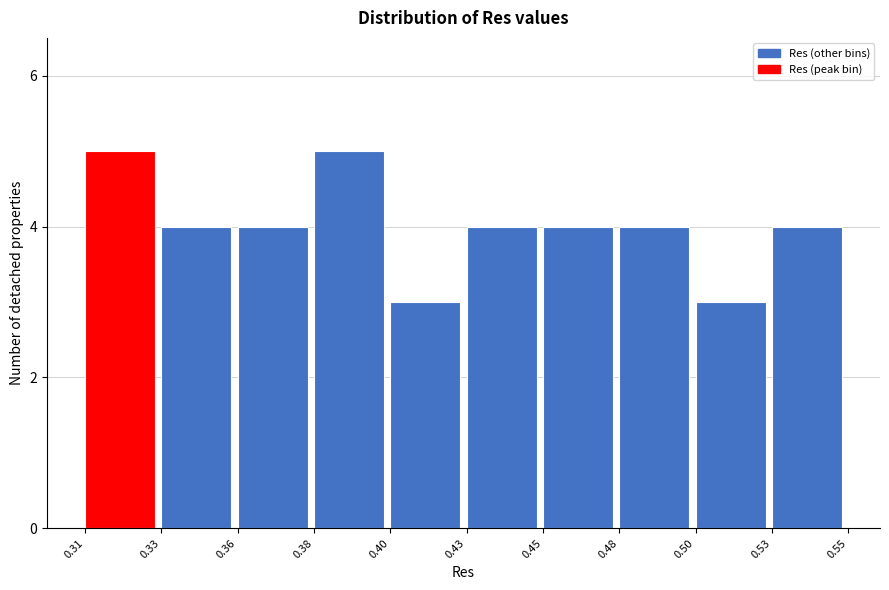

Reading right to left, what are all the values shown in this chart?

0.53=4	0.50=3	0.48=4	0.45=4	0.43=4	0.40=3	0.38=5	0.36=4	0.33=4	0.31=5